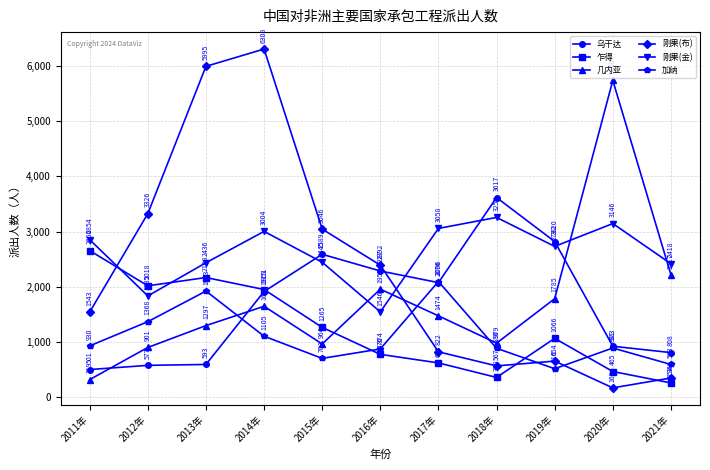

What is the difference between the 乍得 values at 2019年 and 2021年?

808